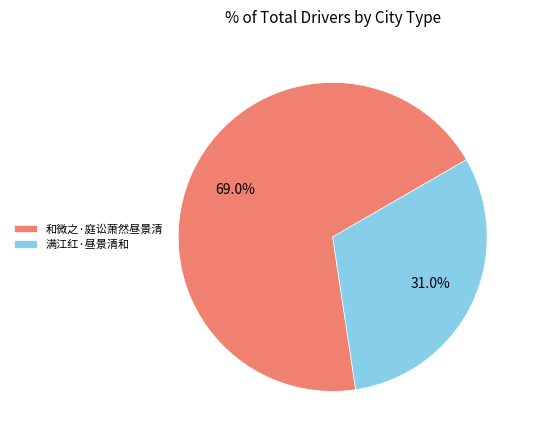

What is the smallest slice in the pie chart?

满江红·昼景清和